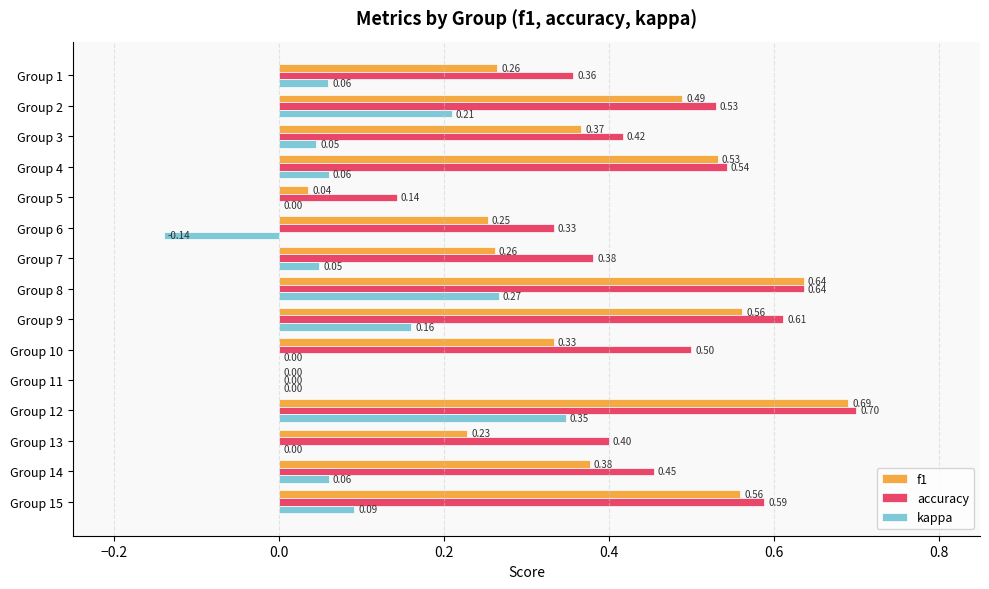

What is the sum of all f1 values?

5.6